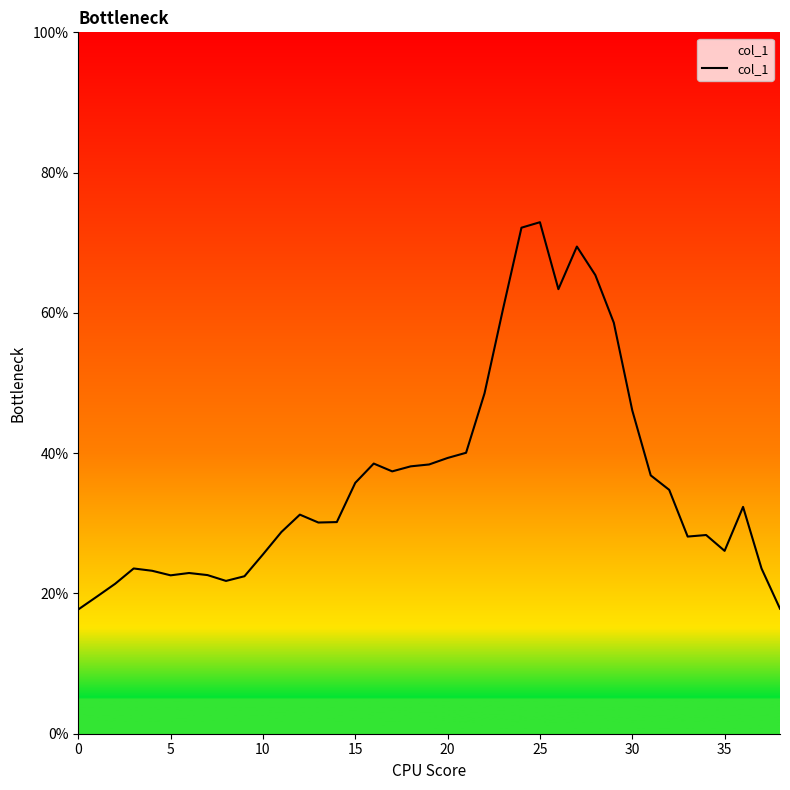

What is the greatest value displayed?

72.9